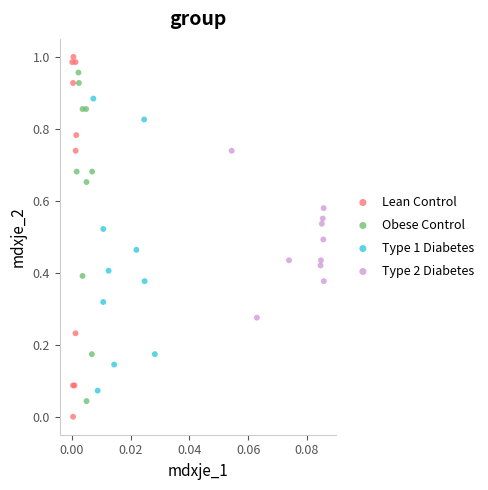

What are all the series names shown in the legend?

Lean Control, Obese Control, Type 1 Diabetes, Type 2 Diabetes